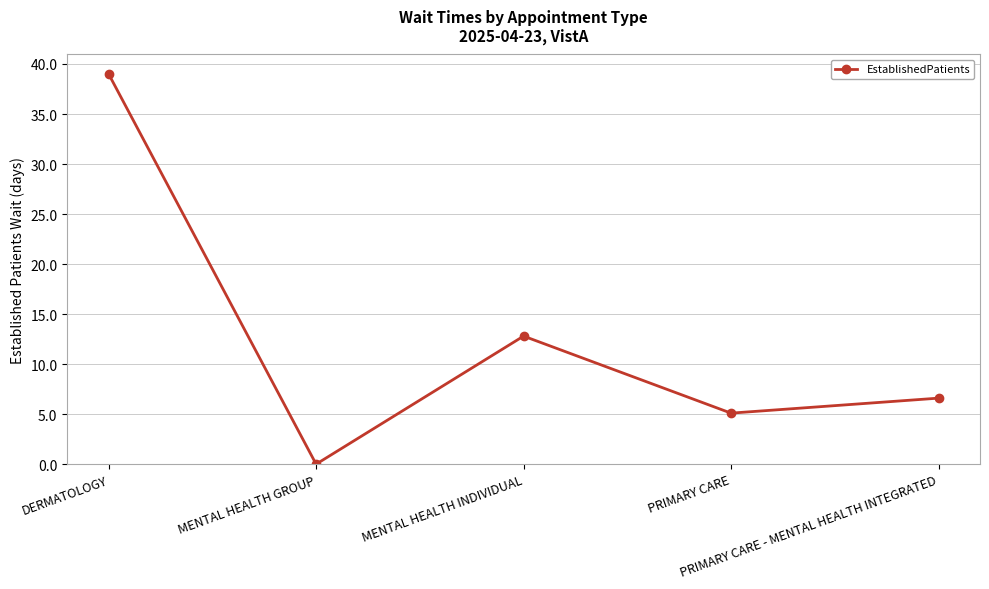

What position from the left is PRIMARY CARE - MENTAL HEALTH INTEGRATED?

5